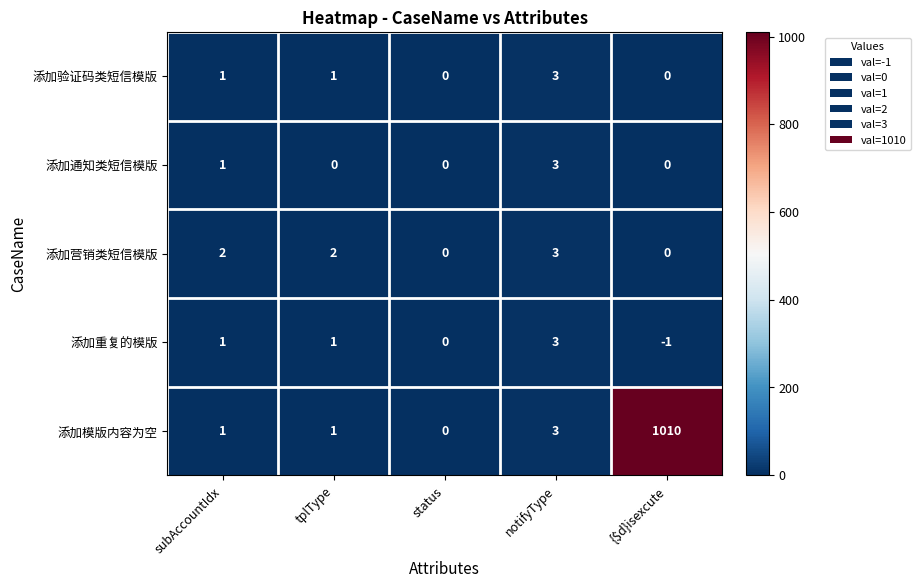

Is it true that 添加重复的模版 equals 1 at subAccountIdx?

True